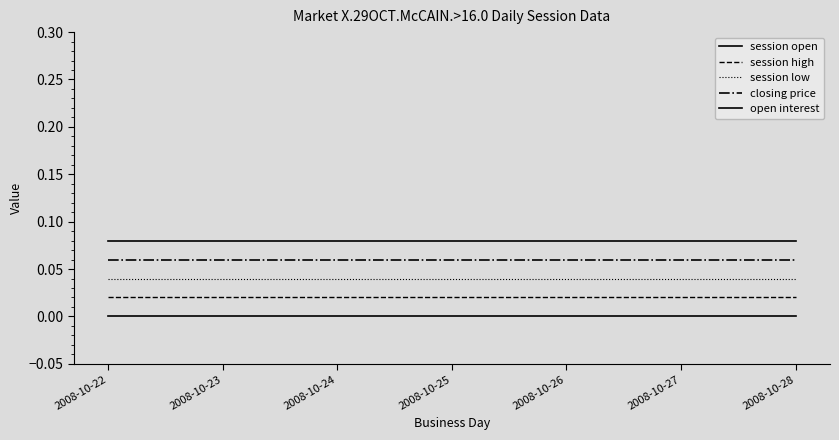

How many lines are shown in the chart?

5